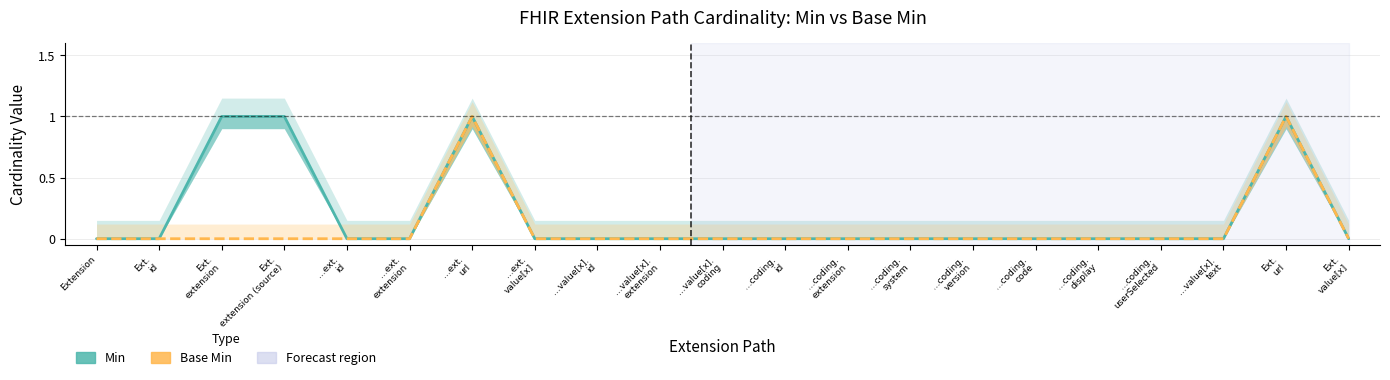

What is the sum of all Base Min values?

2